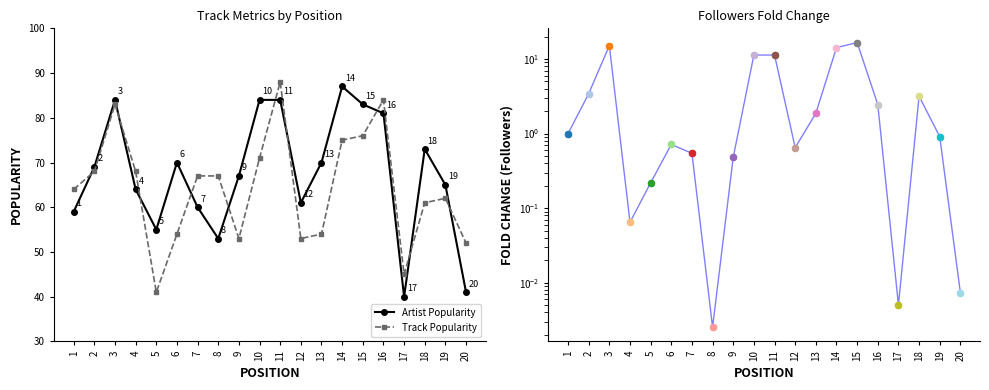

Which series contains the highest Y value?

Track Popularity